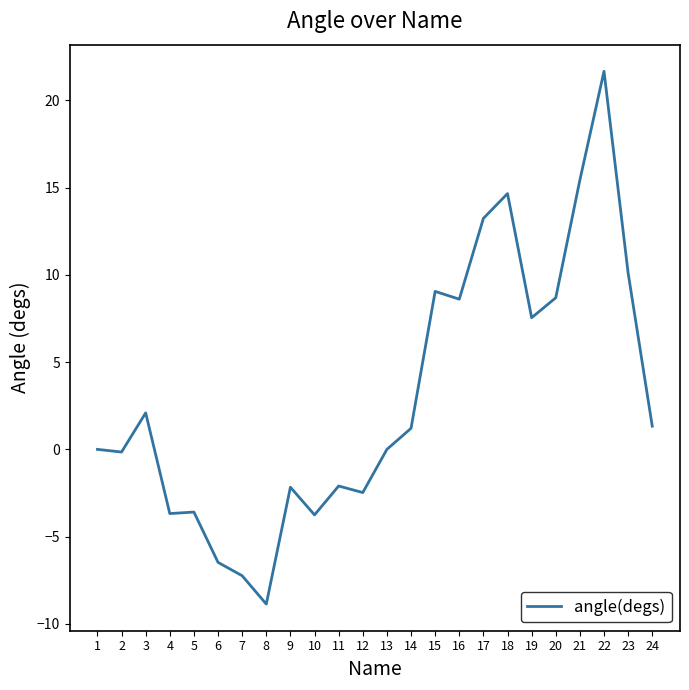

True or false: the data has more than 2 interior local peaks.

True